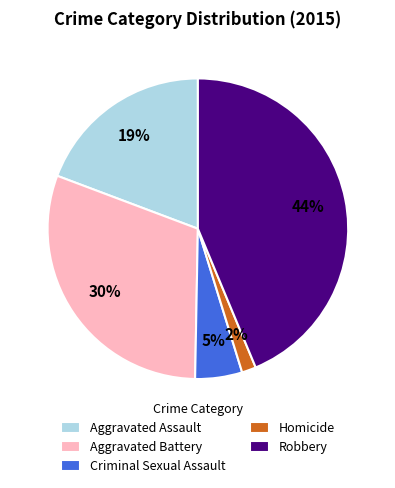

Rank the categories by value from highest to lowest.

Robbery, Aggravated Battery, Aggravated Assault, Criminal Sexual Assault, Homicide